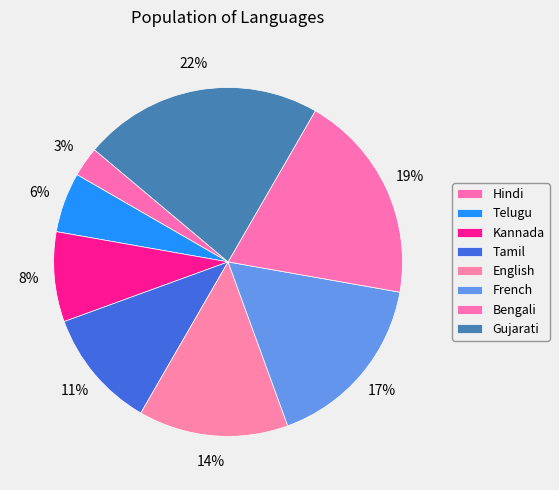

Do Bengali and Tamil together represent more than half of the pie?

No